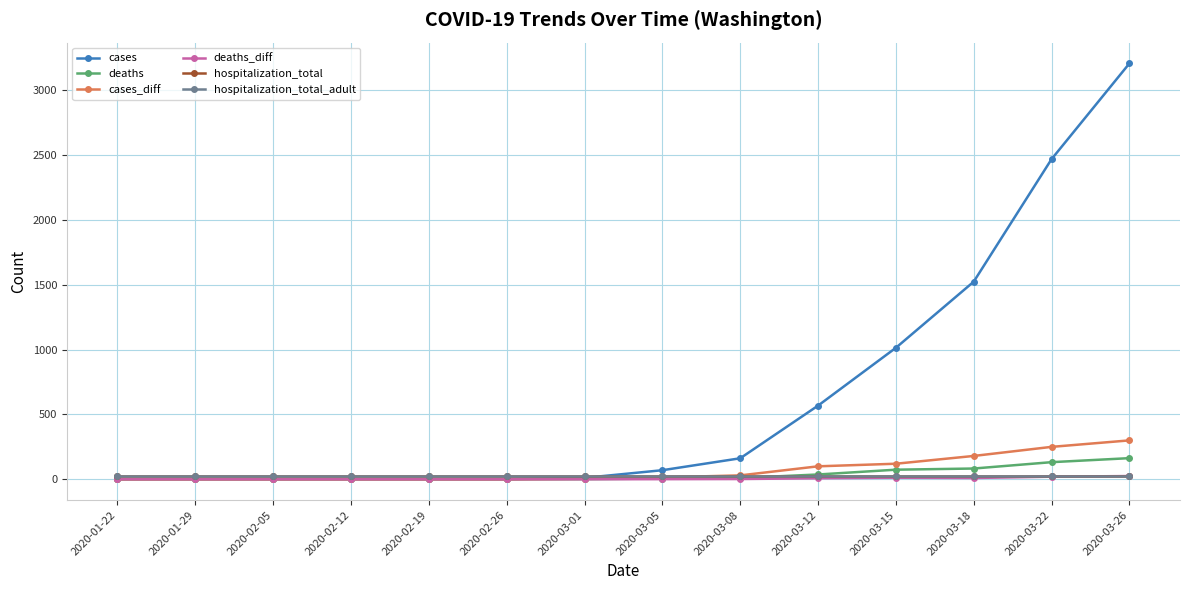

What is the maximum value shown in the chart?

3207